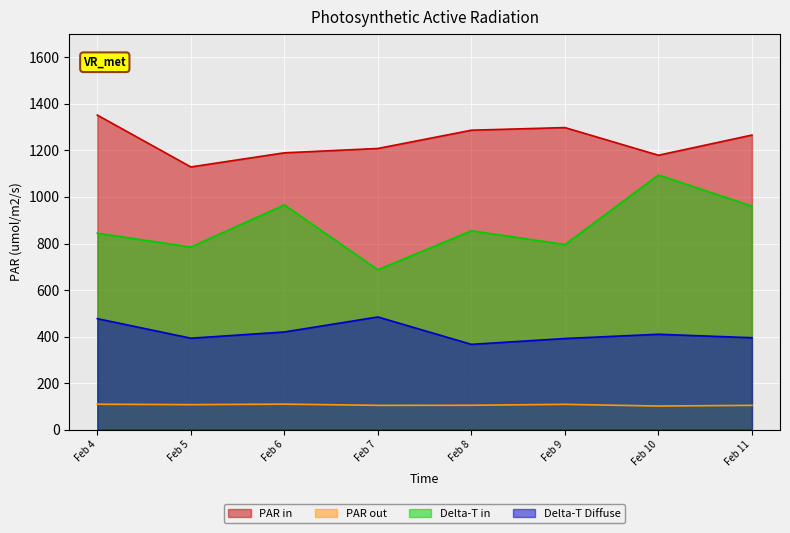

What is the difference between the PAR out values at 2 and 6?

8.1